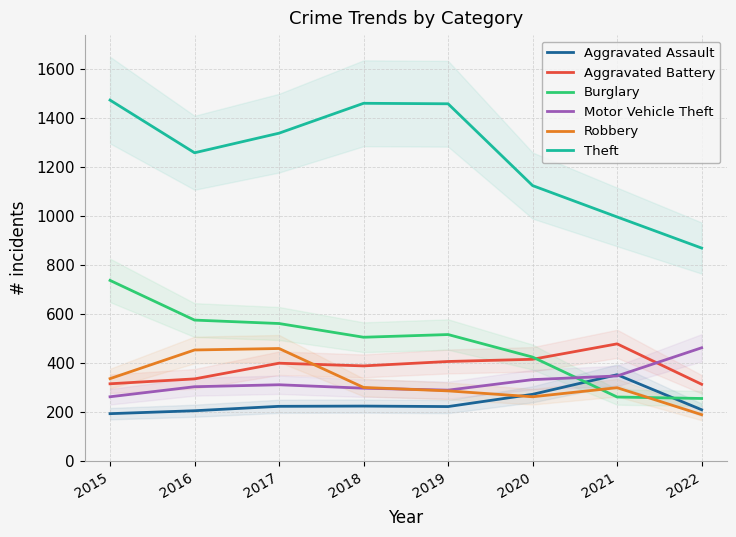

At how many categories does at least one series exceed 1241?

5